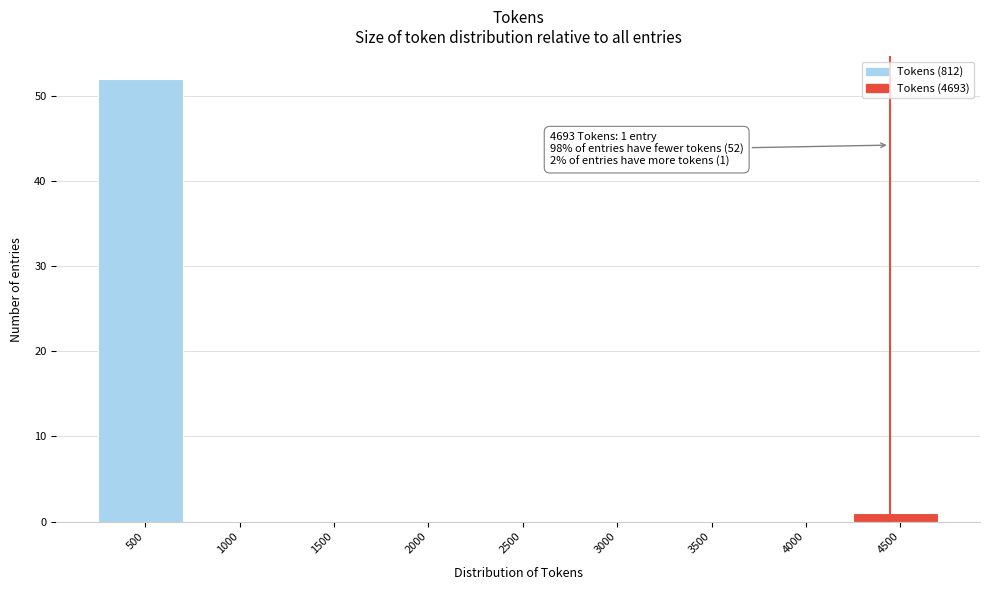

Reading right to left, transcribe all the data shown in this chart.

4500=1	4000=0	3500=0	3000=0	2500=0	2000=0	1500=0	1000=0	500=52